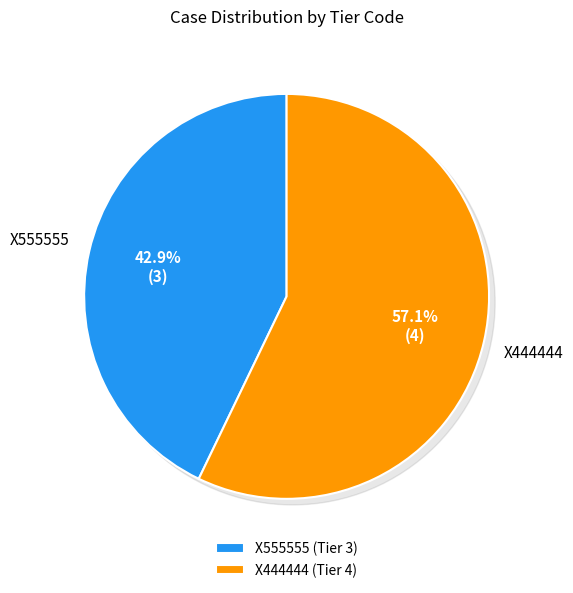

Which category has the smallest portion of the pie?

X555555